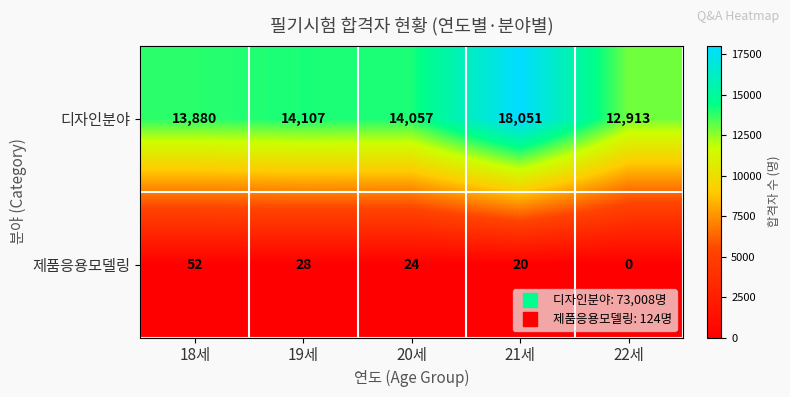

What is the total value across all series at 18세?

13932